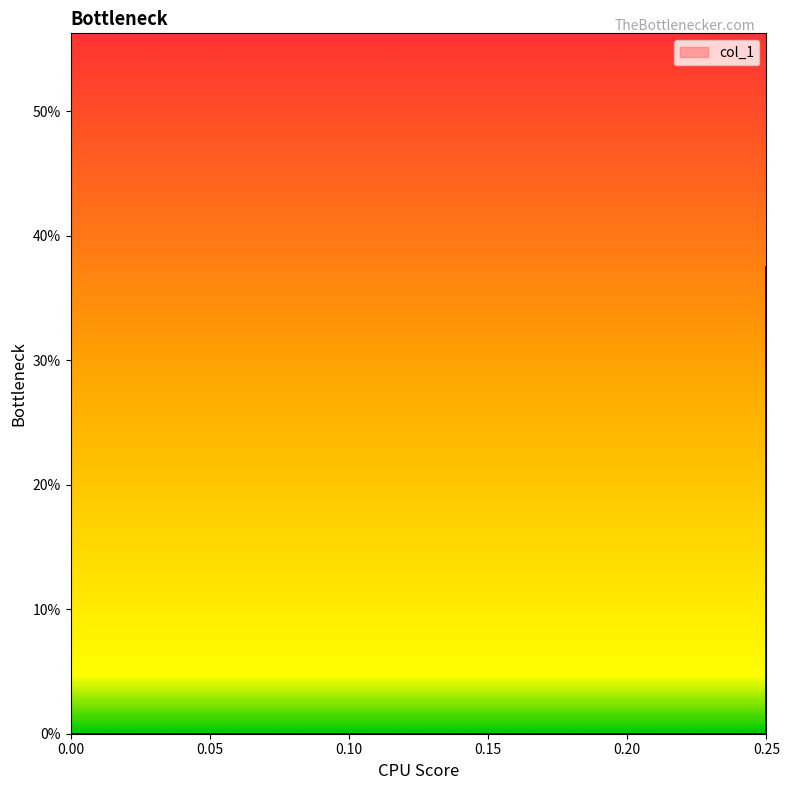

What is the difference between the maximum and second lowest values?

0.4